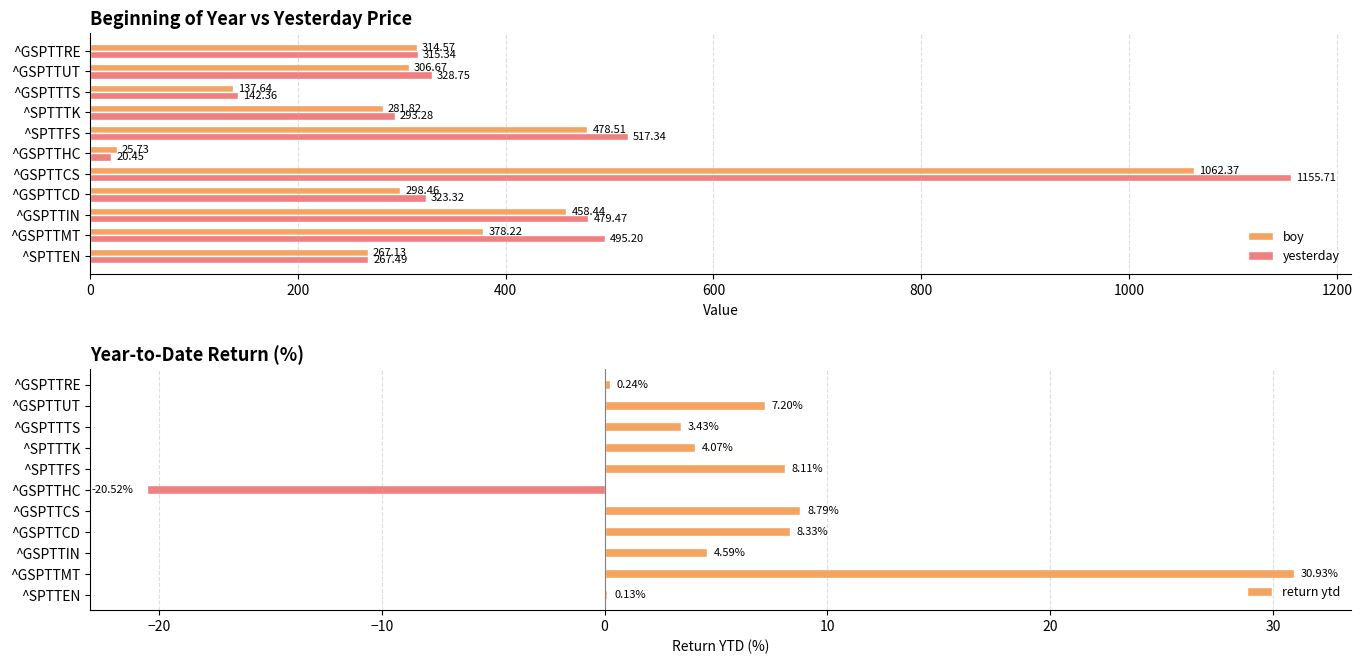

Does the chart contain stacked bars?

No